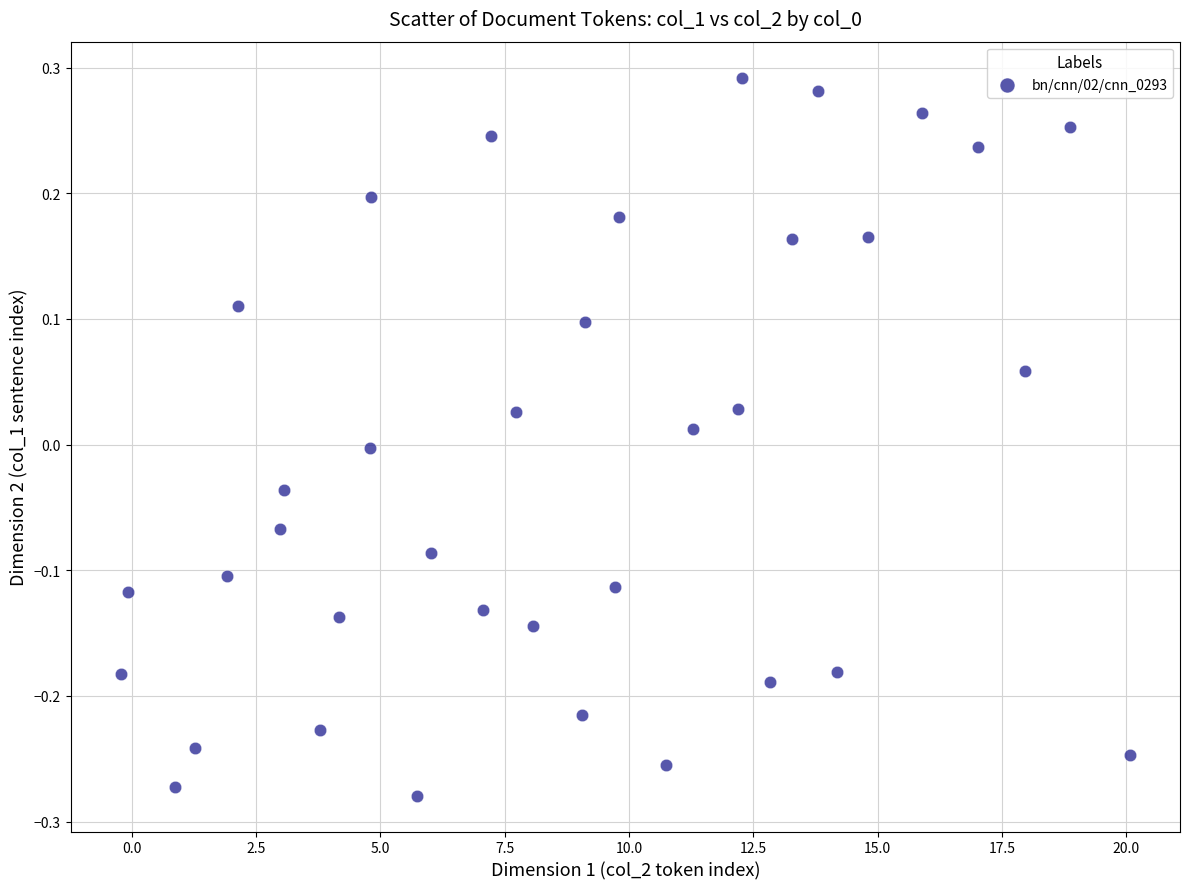

What is the range of Y values (max minus min)?

0.6